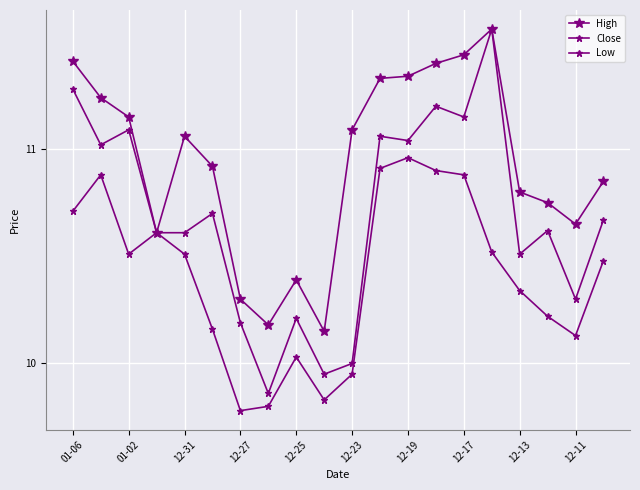

Does the chart have visible grid lines?

Yes